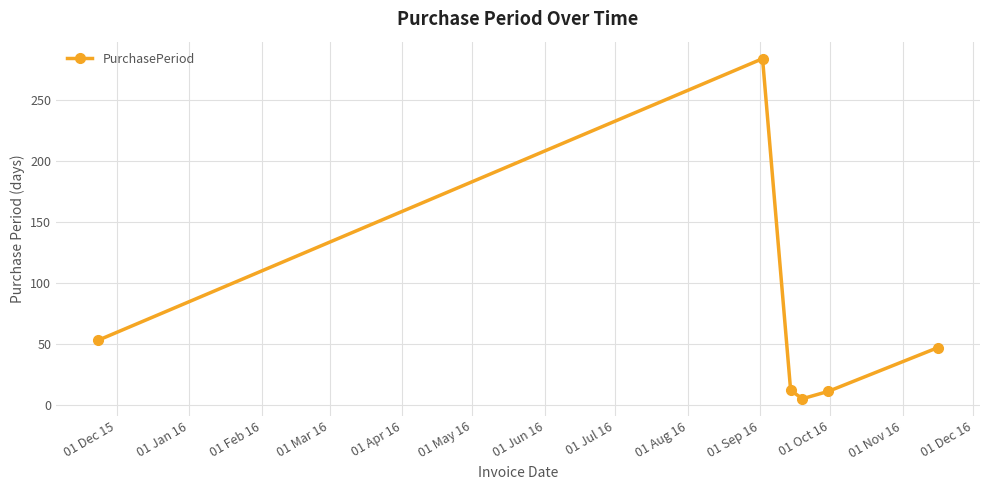

What is the value of the 1st point from the left?

53